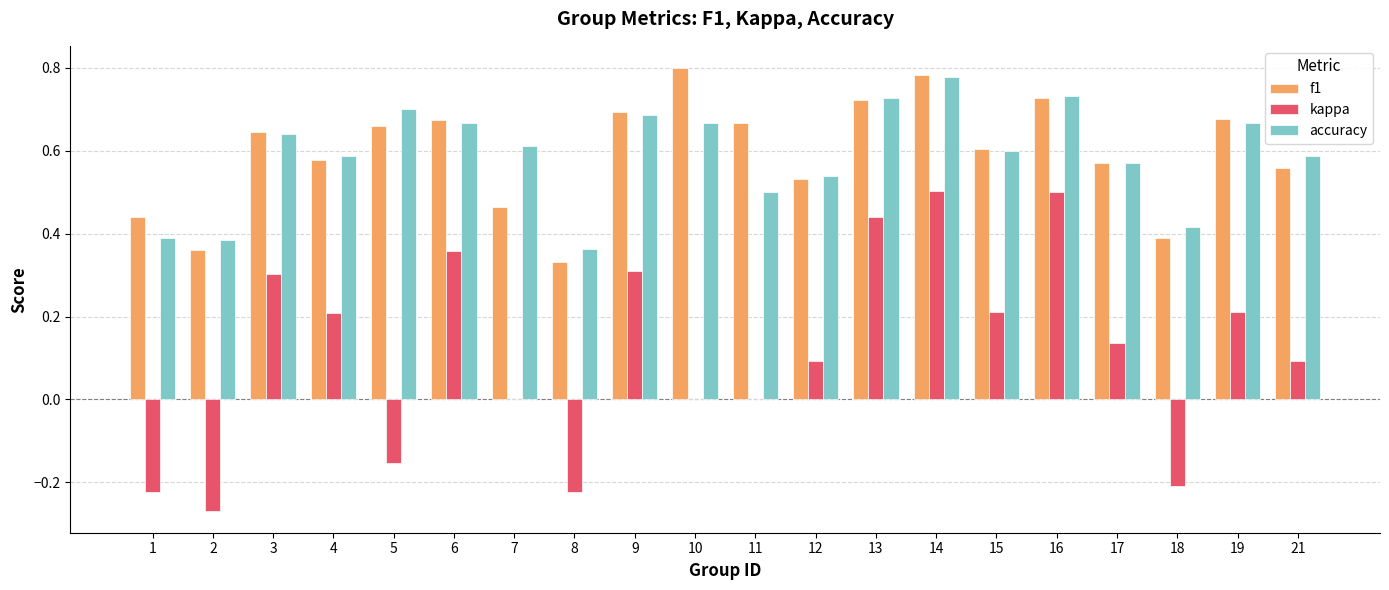

How many series are shown in this chart?

3